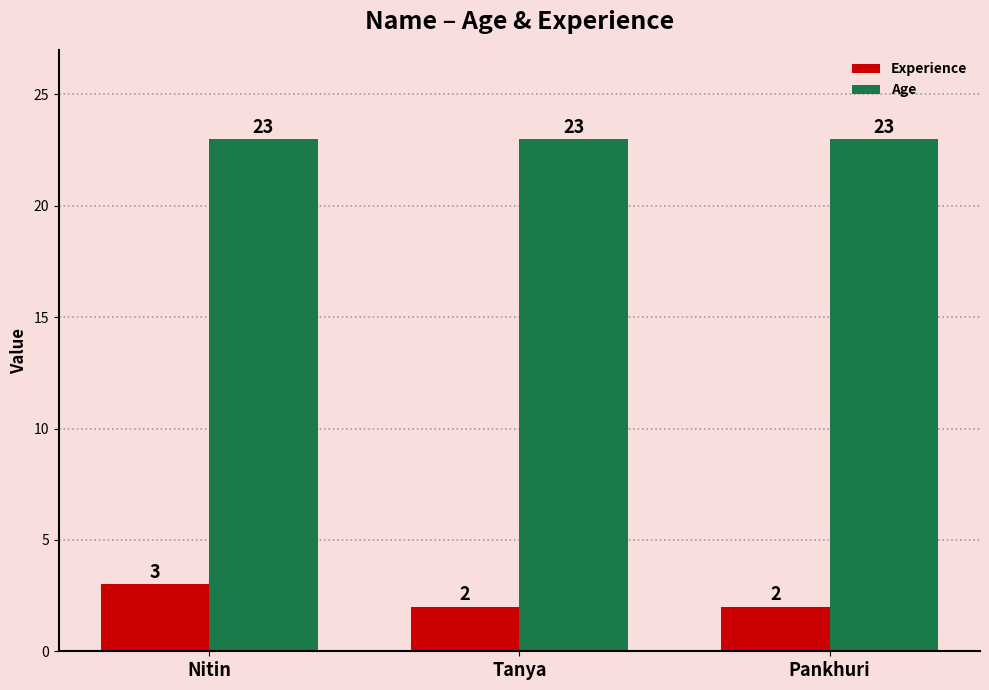

How many bars are there in total?

6